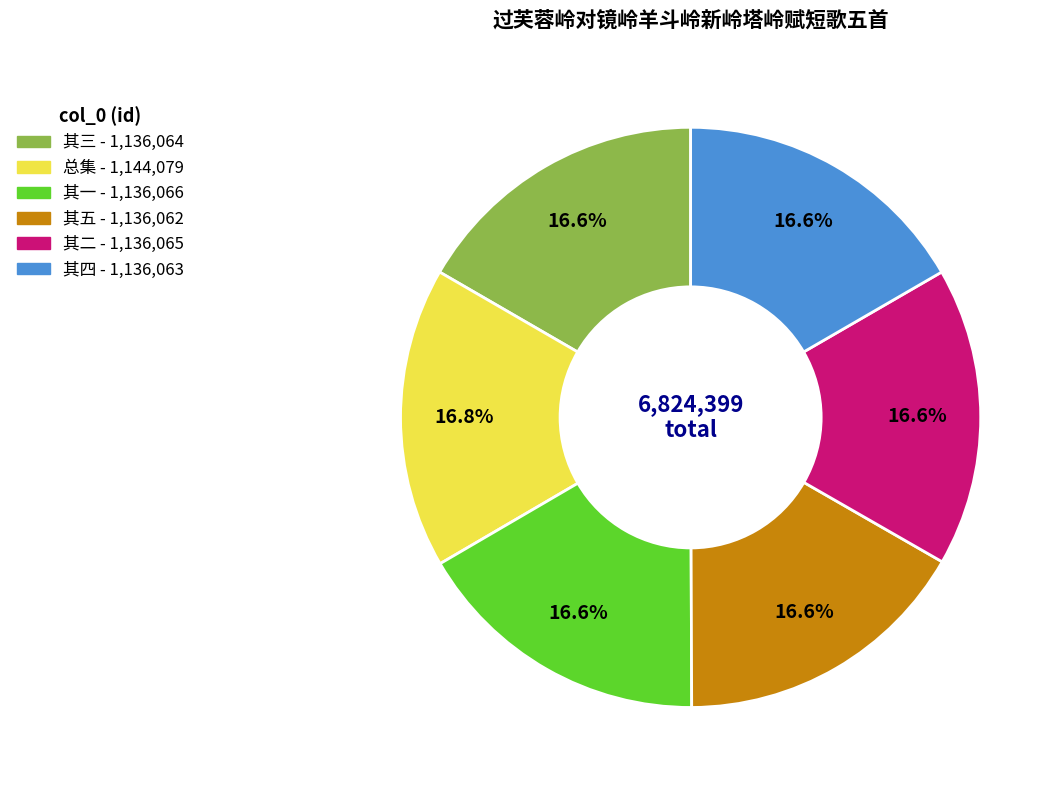

Is there any slice that represents more than half of the pie?

No